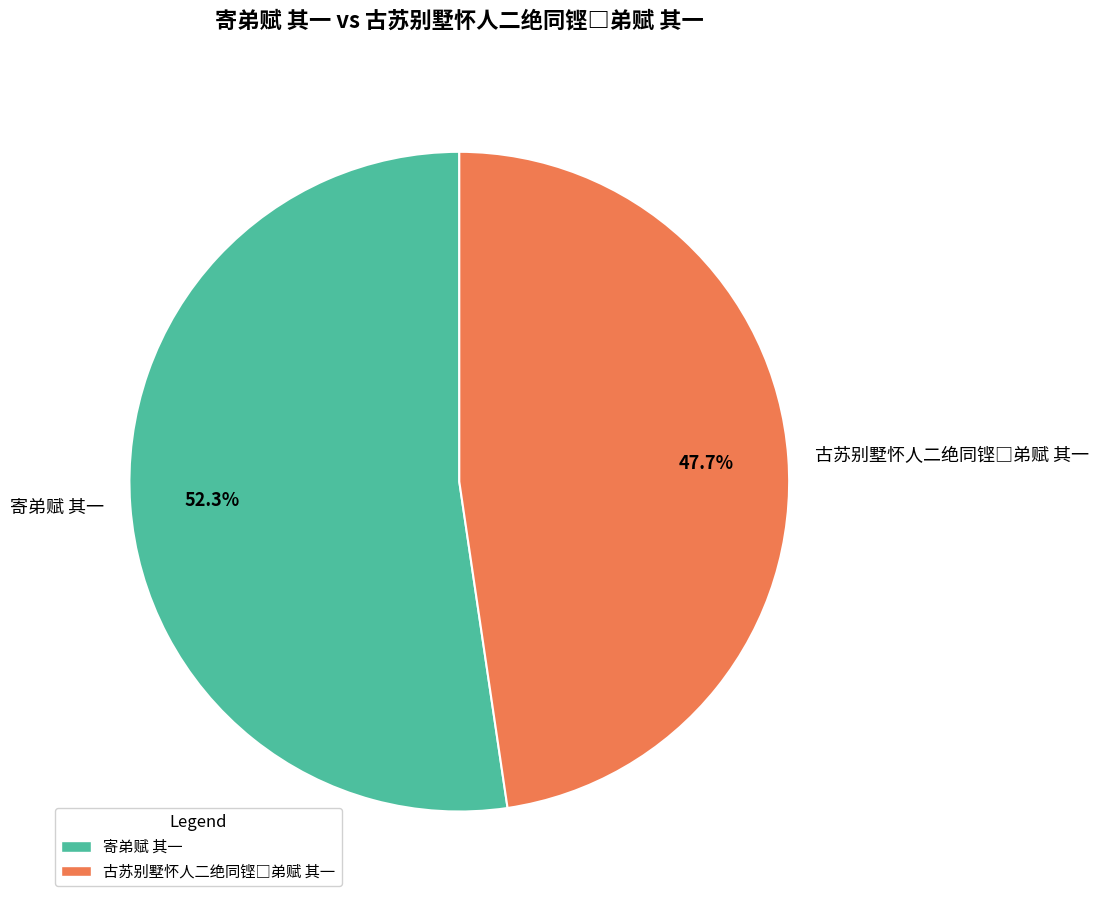

What percentage is NOT represented by 寄弟赋 其一?

47.7%